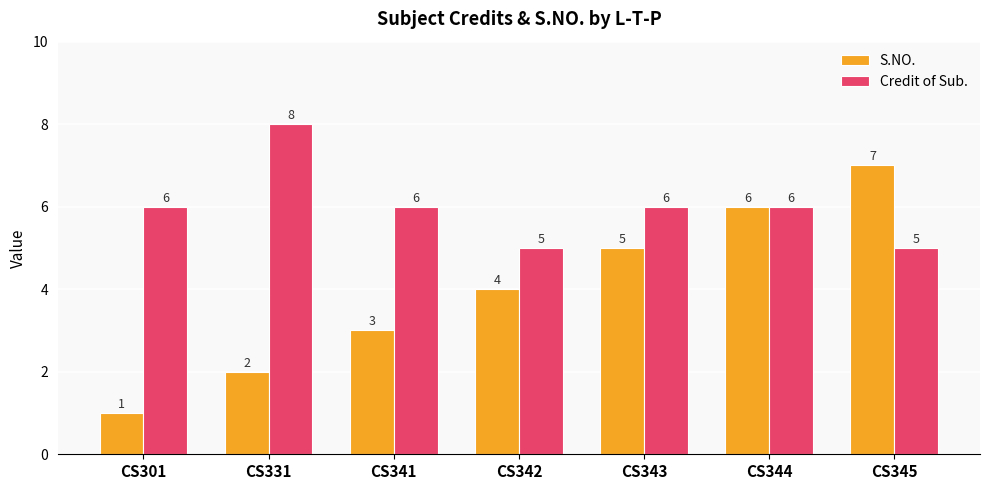

Is the value of Credit of Sub. at CS343 greater than the value of S.NO. at CS342?

Yes